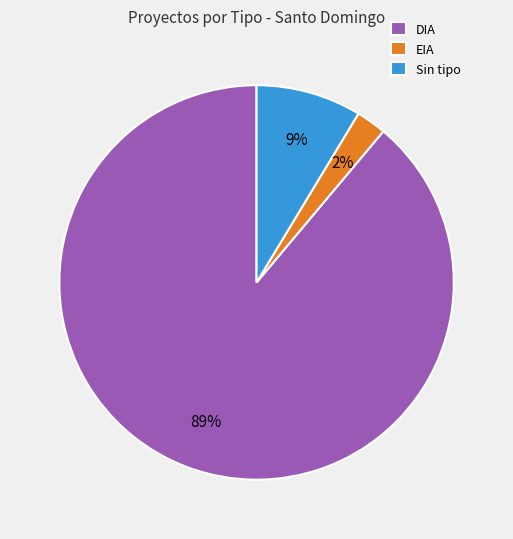

What percentage is the EIA slice, to the nearest percent?

2%